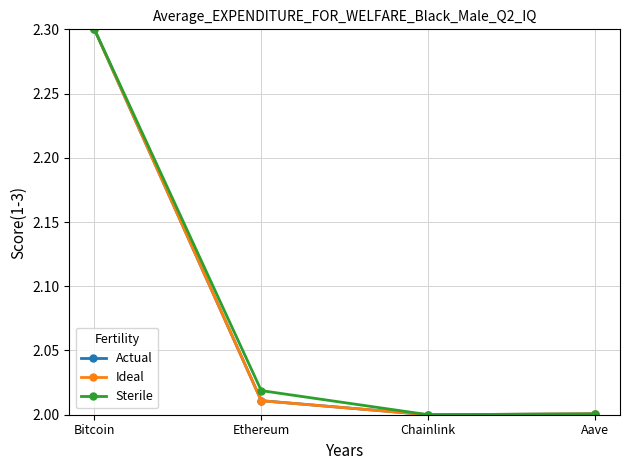

Is it true that Sterile equals 1.3 at Chainlink?

False